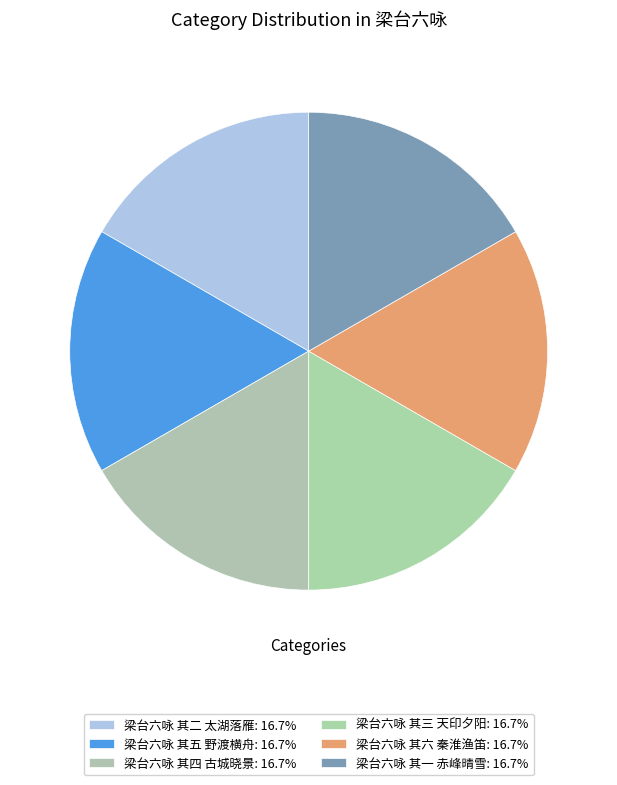

Rank the categories by value from lowest to highest.

梁台六咏 其一 赤峰晴雪, 梁台六咏 其二 太湖落雁, 梁台六咏 其三 天印夕阳, 梁台六咏 其四 古城晓景, 梁台六咏 其五 野渡横舟, 梁台六咏 其六 秦淮渔笛